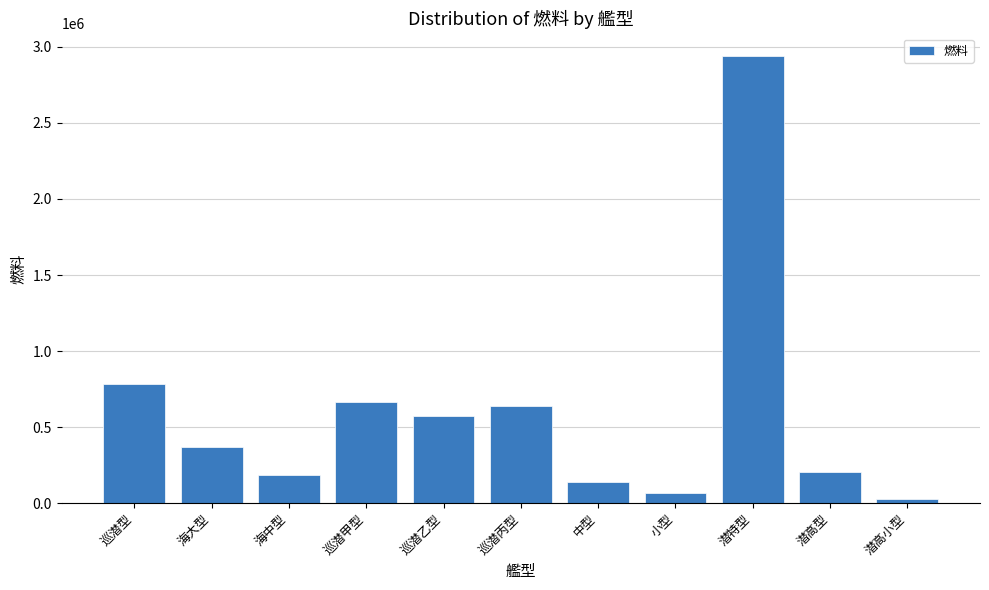

How many bars are there in total?

11